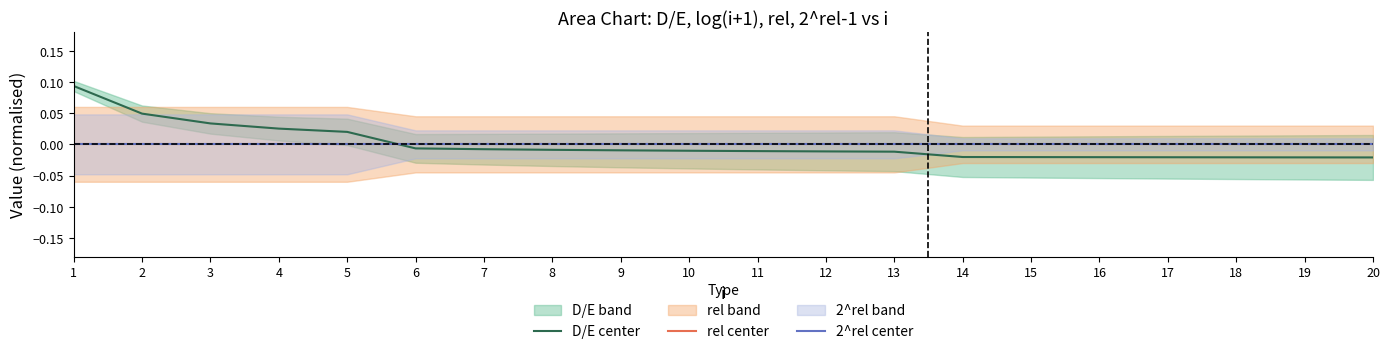

Reading right to left, extract all data points from this chart.

D/E center: -0.0	-0.0	-0.0	-0.0	-0.0	-0.0	-0.0	-0.0	-0.0	-0.0	-0.0	-0.0	-0.0	-0.0	-0.0	0.0	0.0	0.0	0.0	0.1
rel center: 0.0	0.0	0.0	0.0	0.0	0.0	0.0	0.0	0.0	0.0	0.0	0.0	0.0	0.0	0.0	0.0	0.0	0.0	0.0	0.0
2^rel center: 0.0	0.0	0.0	0.0	0.0	0.0	0.0	0.0	0.0	0.0	0.0	0.0	0.0	0.0	0.0	0.0	0.0	0.0	0.0	0.0